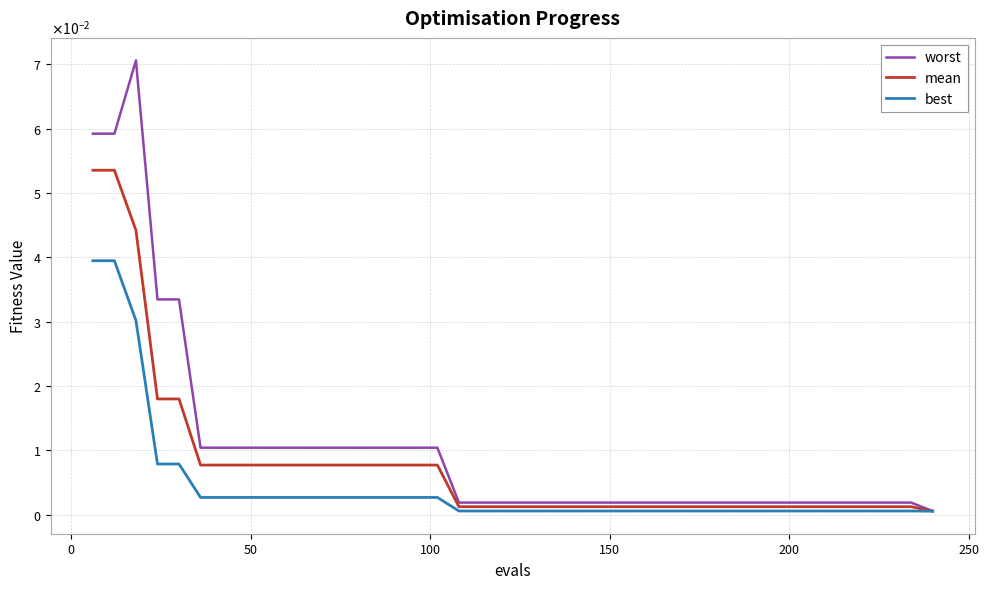

Does the chart display data point markers on the line(s)?

No